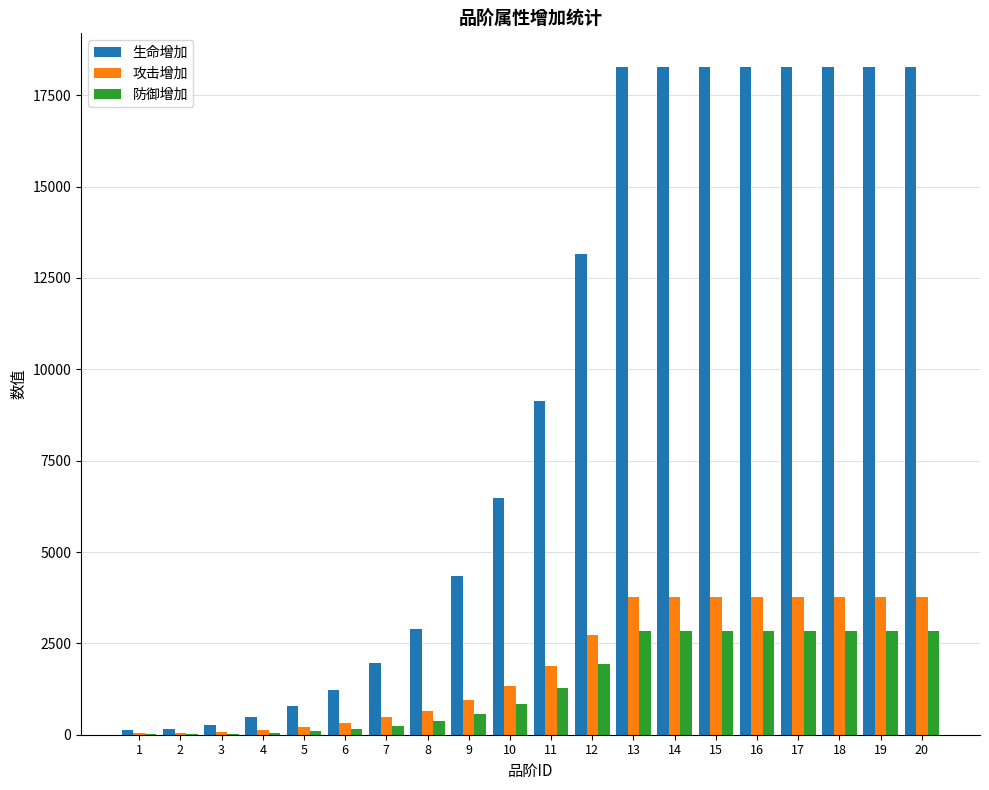

What is the maximum value shown in the chart?

18280